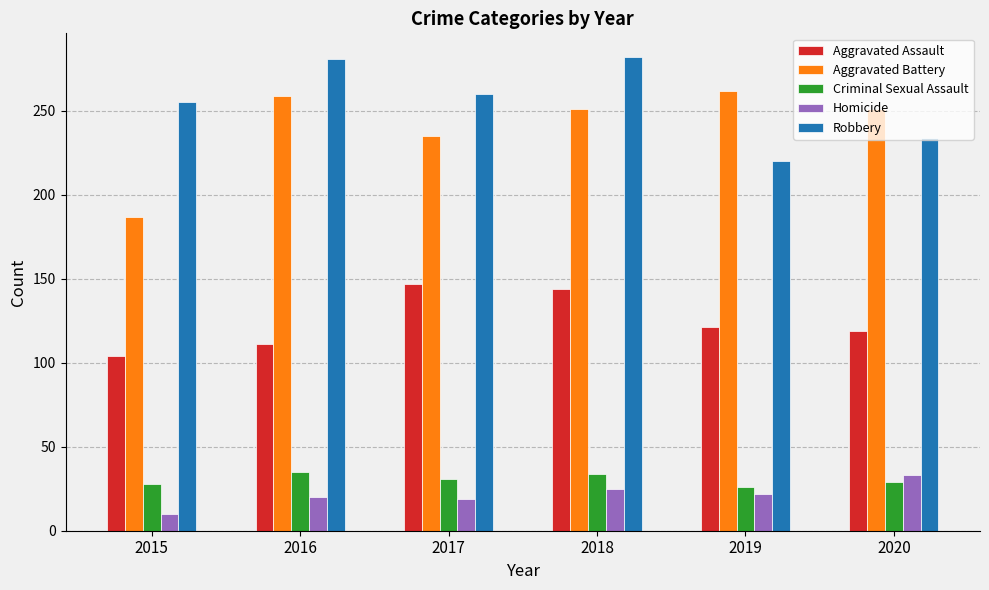

What is the sum of the Aggravated Assault values at 2019 and 2020?

240